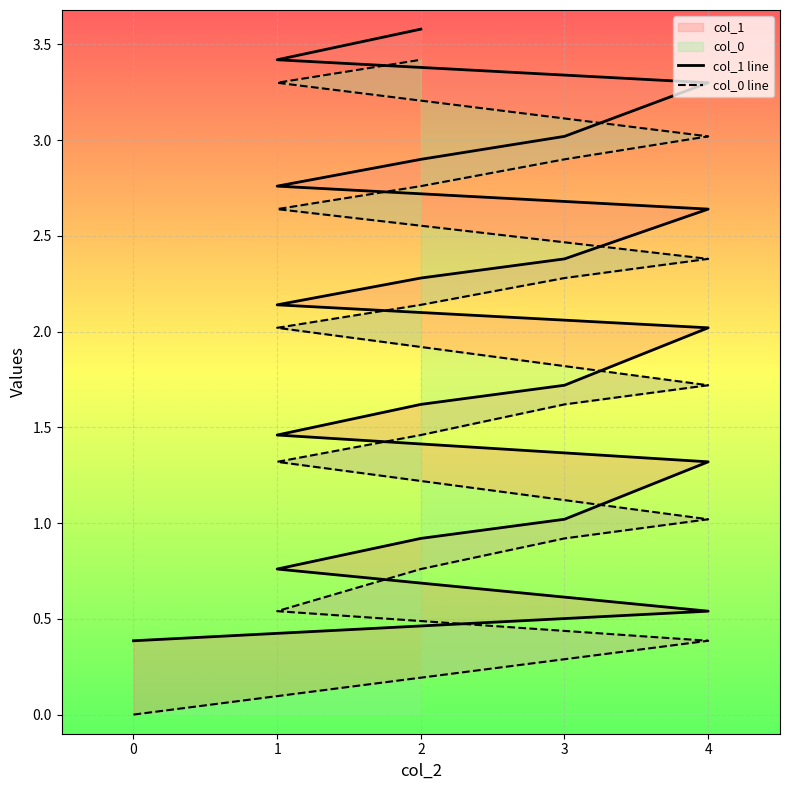

What is the difference between the second highest and second lowest values in the col_0 series?

2.9